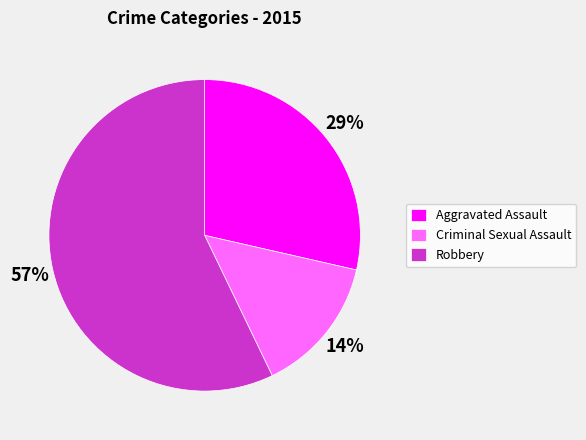

What is the largest slice in the pie chart?

Robbery